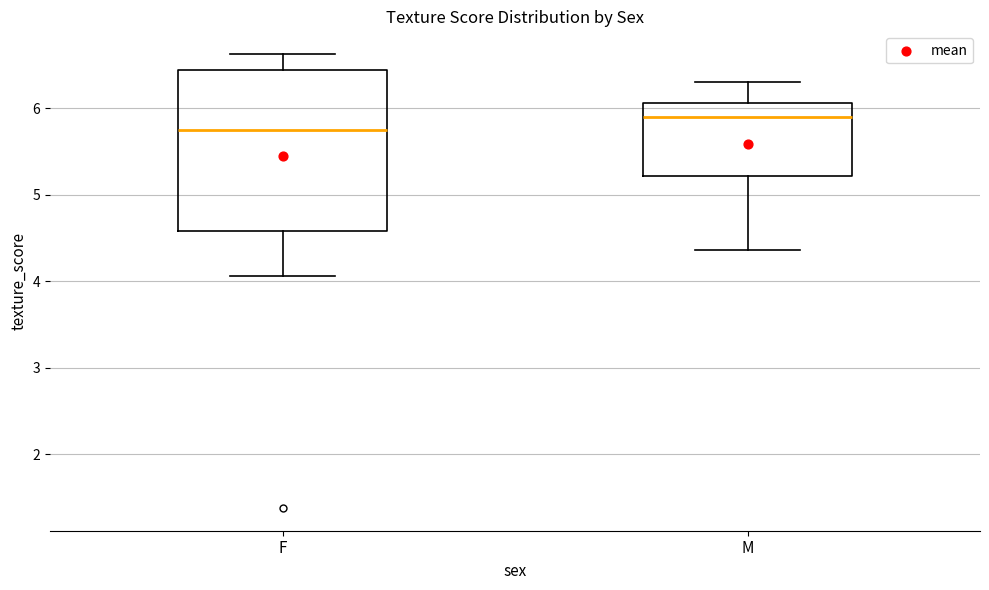

Which box's median line is the lowest?

F